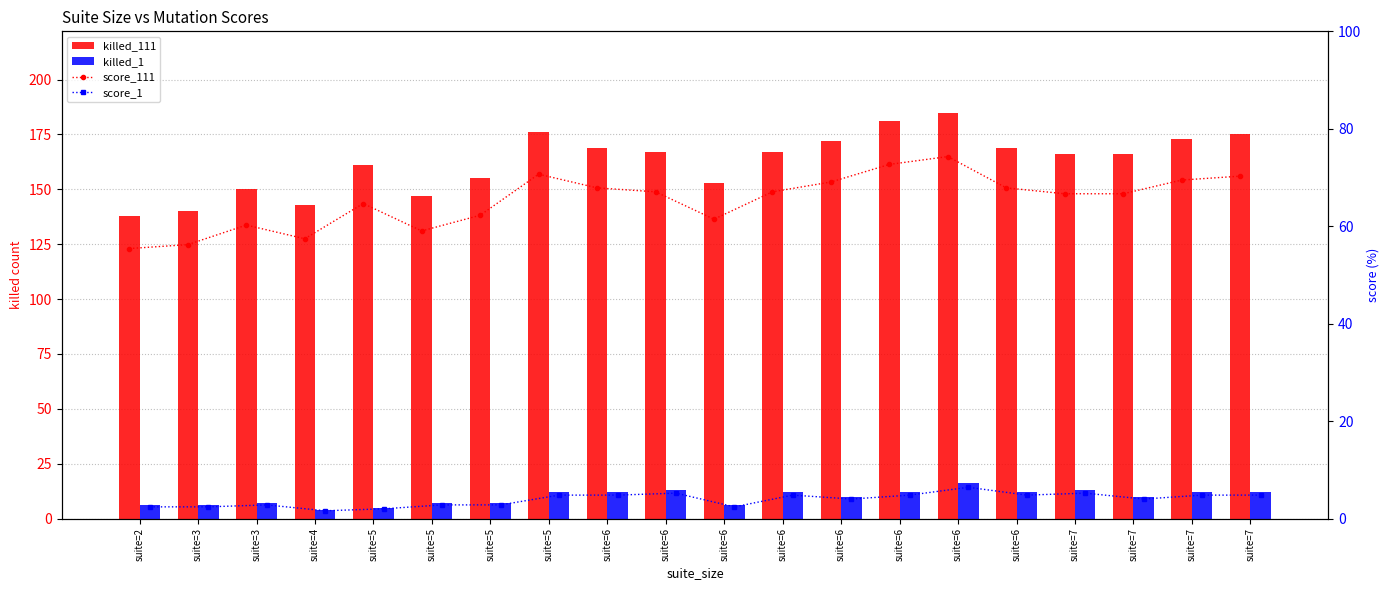

What is the value of the score_111 bar at the 10th from the left?

67.9